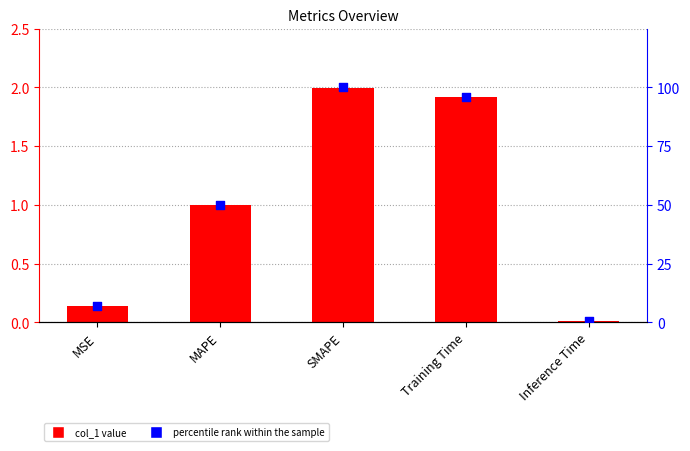

At which category is the sum across all series the highest?

SMAPE